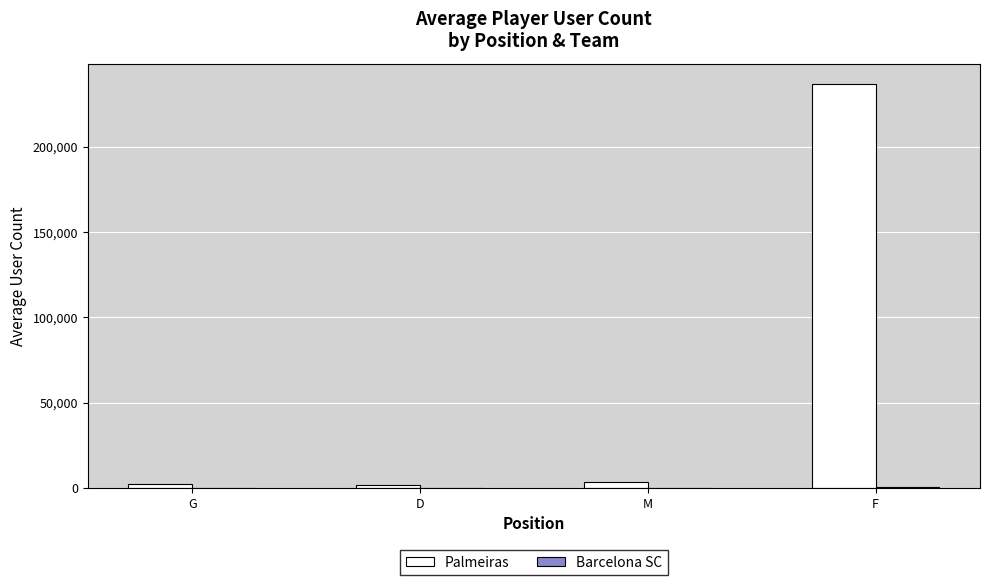

Are the bars horizontal?

No